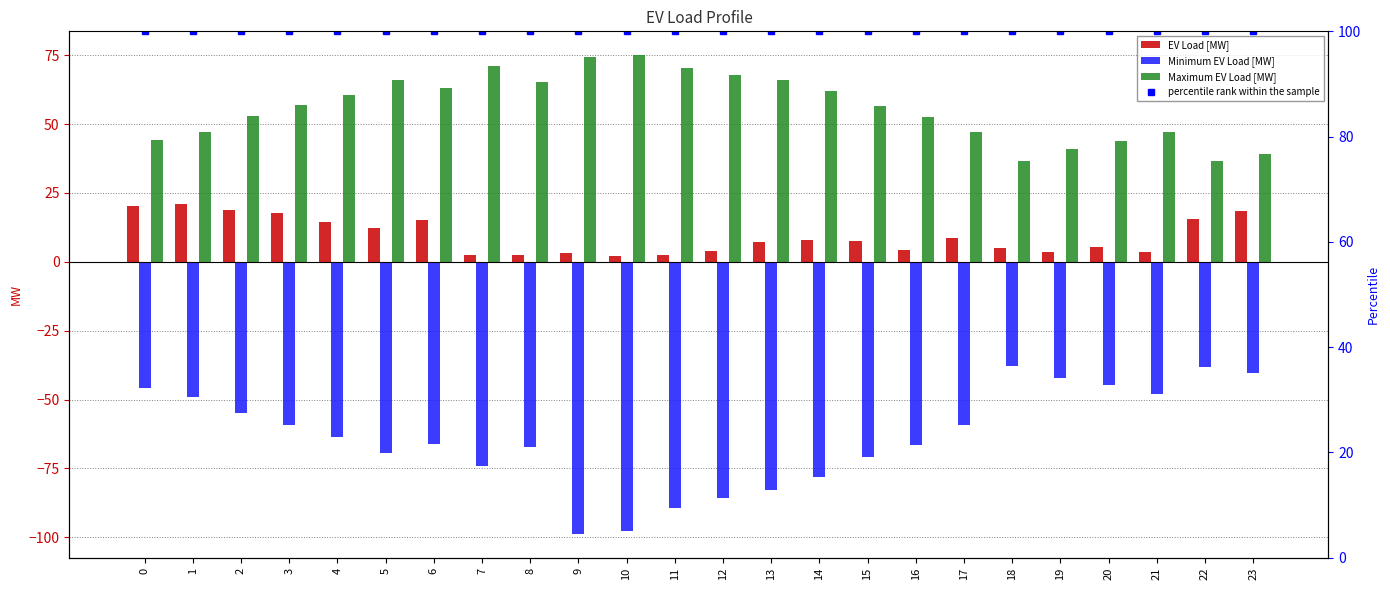

What is the spread (max minus min) of values at 11?

189.3